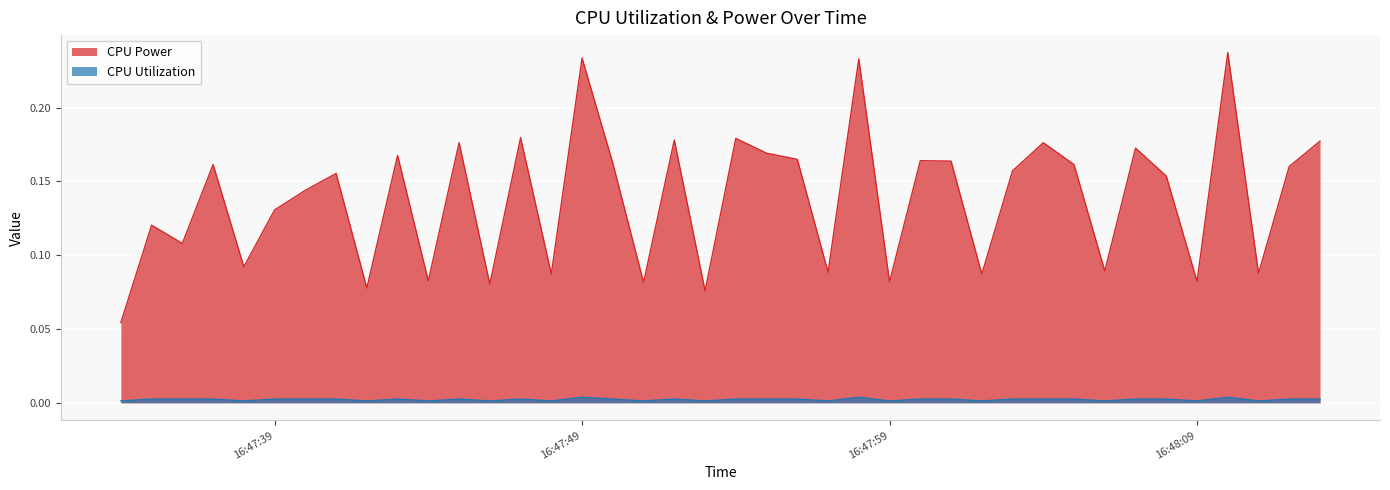

What are all the series names shown in the legend?

CPU Power, CPU Utilization